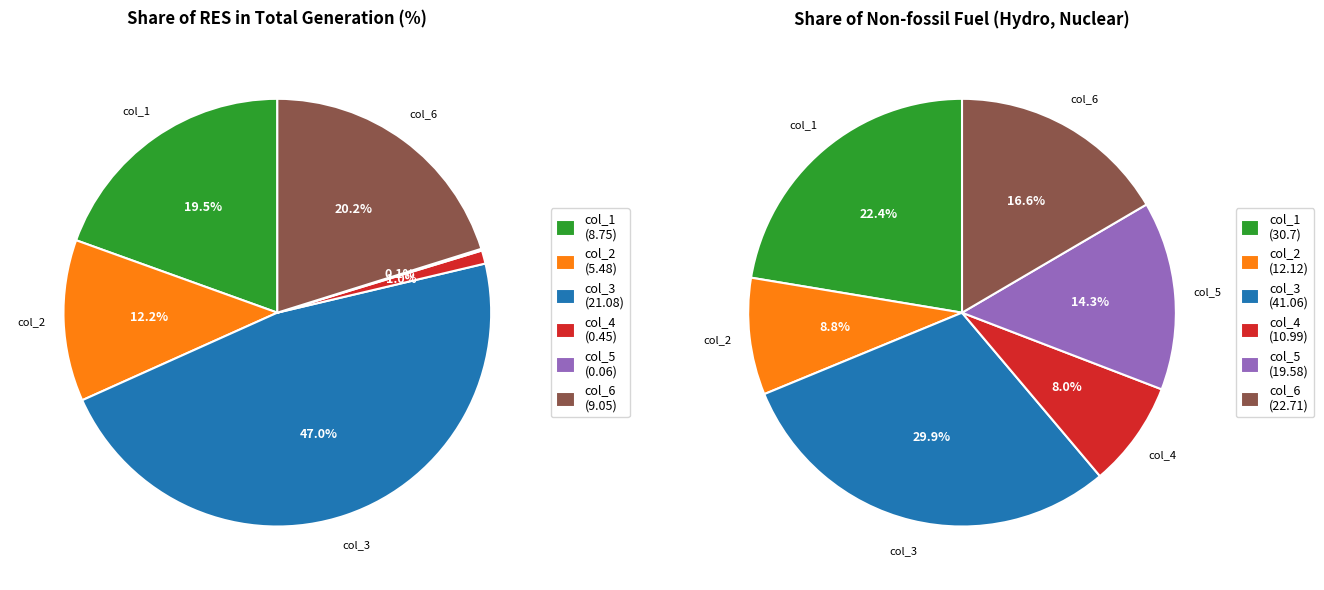

Between col_5 and col_4, which is larger?

col_4